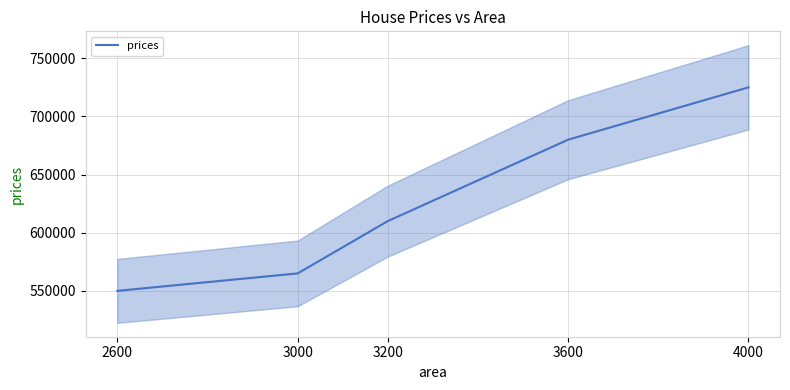

What is the difference between the values at 4000 and 3000?

160000